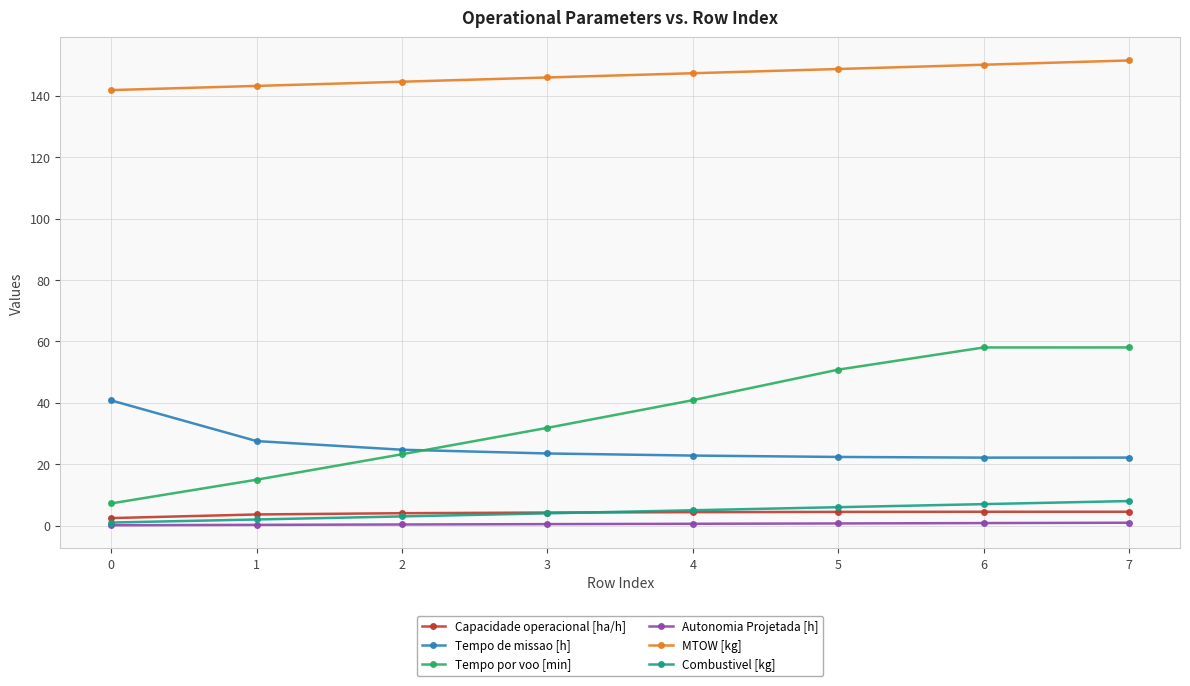

The value of MTOW [kg] at 3 is 145.9. True or false?

True